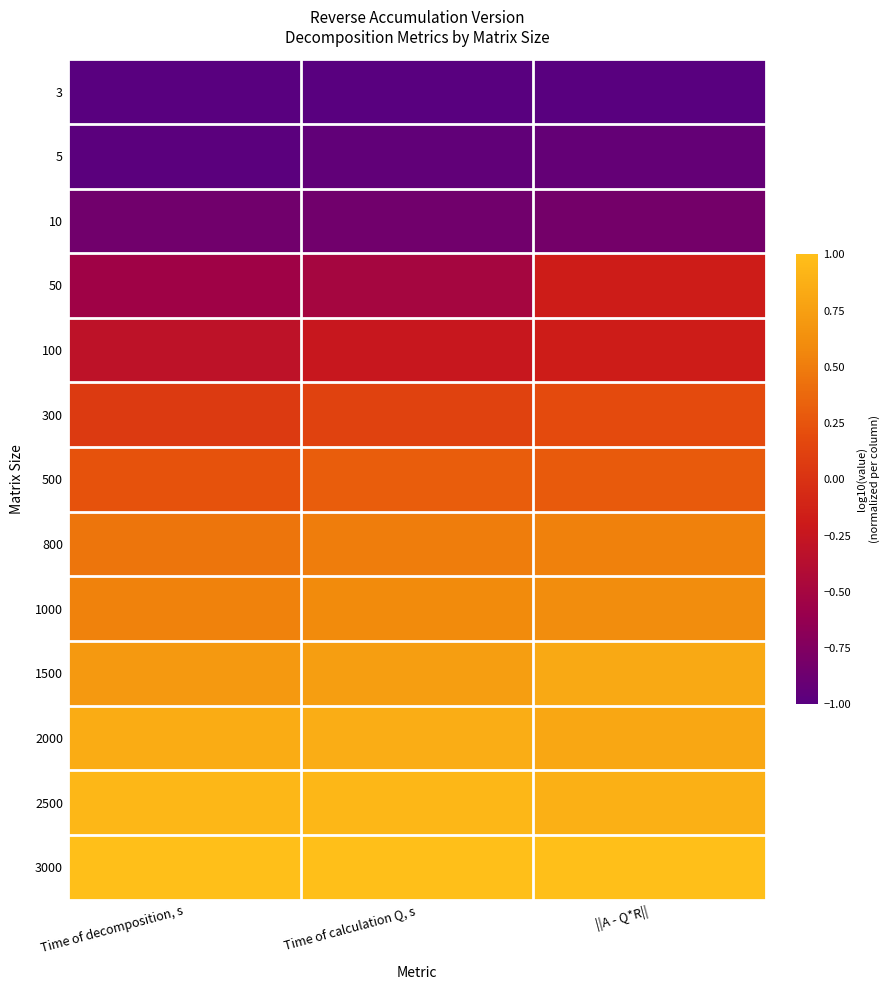

At how many categories does at least one series exceed 0?

3